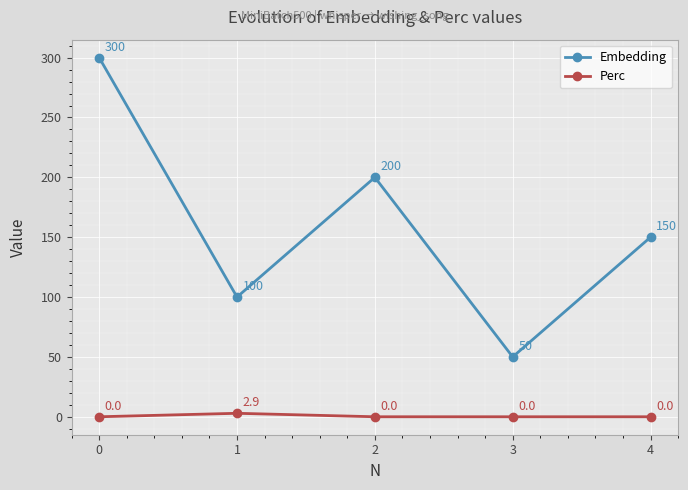

Rank the series by their maximum value, from lowest to highest.

Perc, Embedding